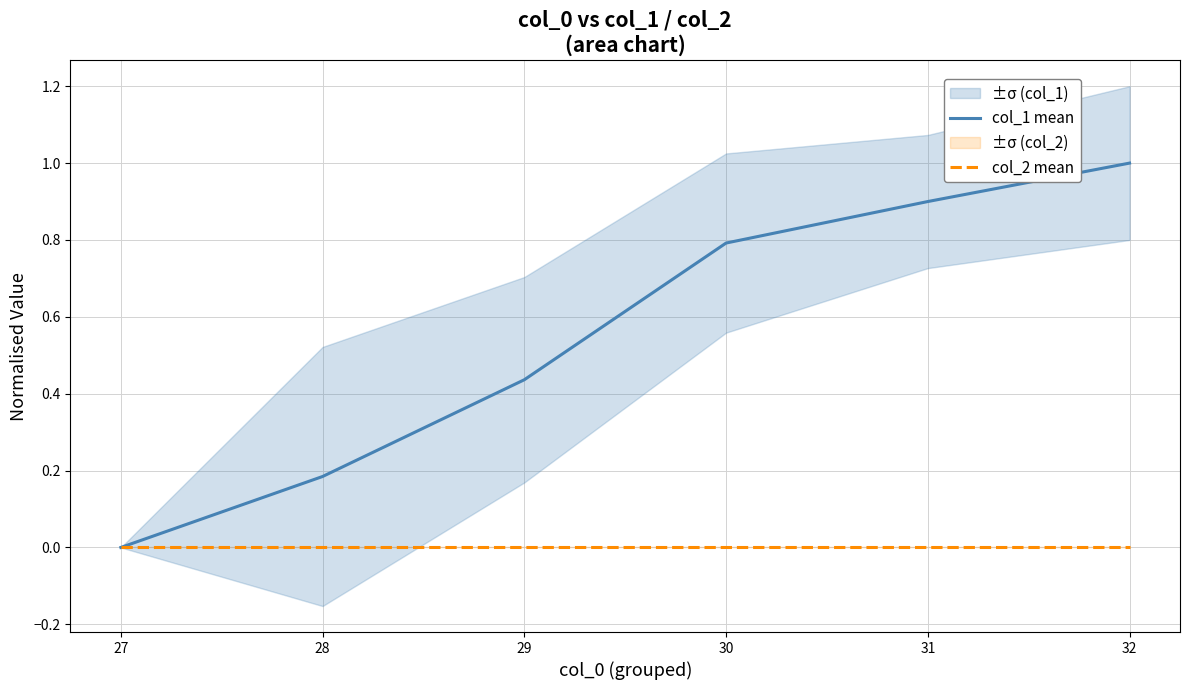

At how many categories does at least one series exceed 0?

5